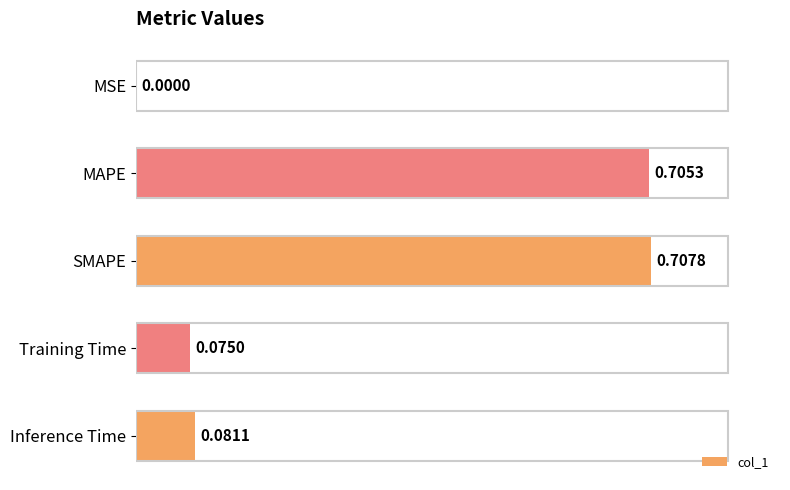

What is the sum of all values?

1.6